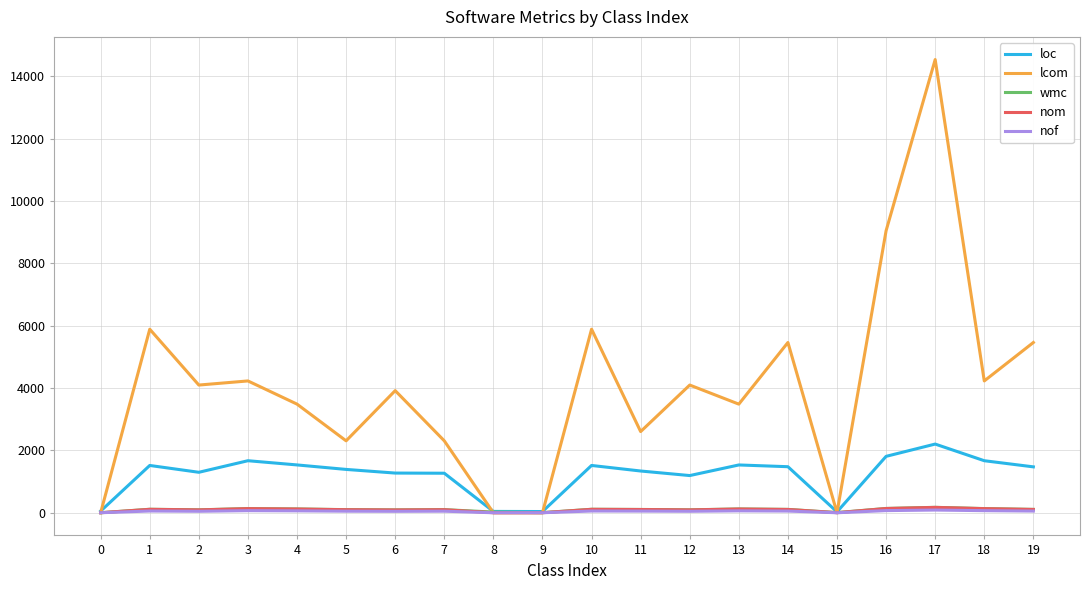

What is the difference between the maximum and minimum values in the wmc series?

173